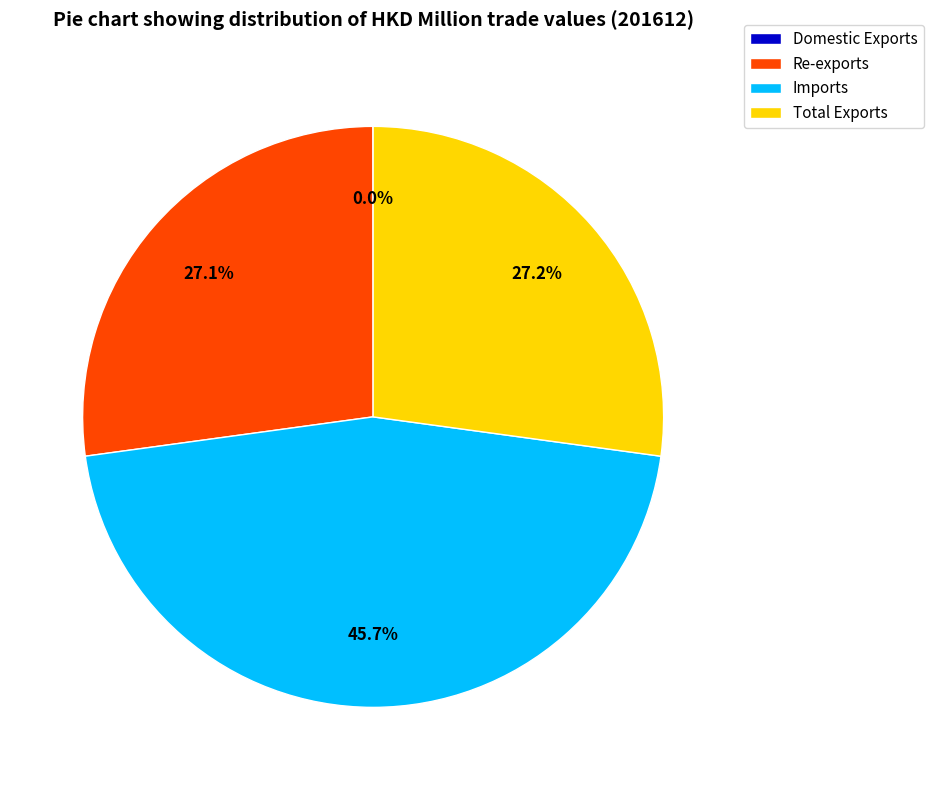

Which slice is the largest?

Imports